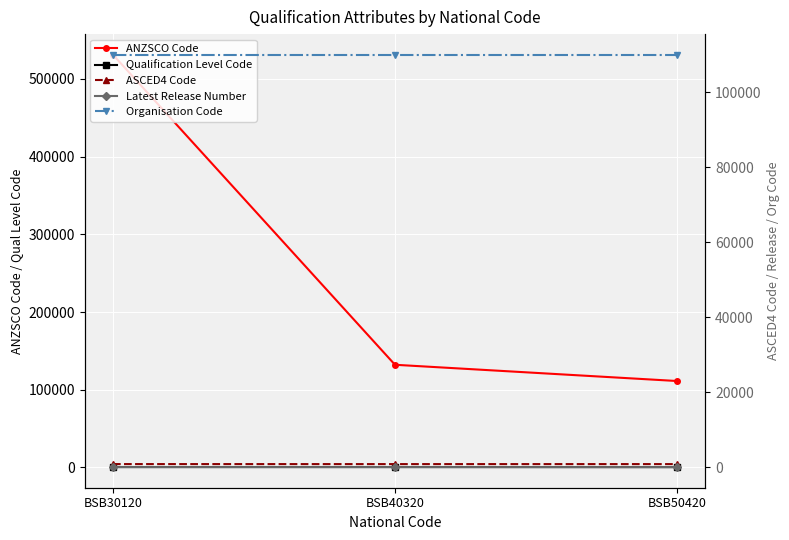

What is the total value across all series at BSB40320?

243476